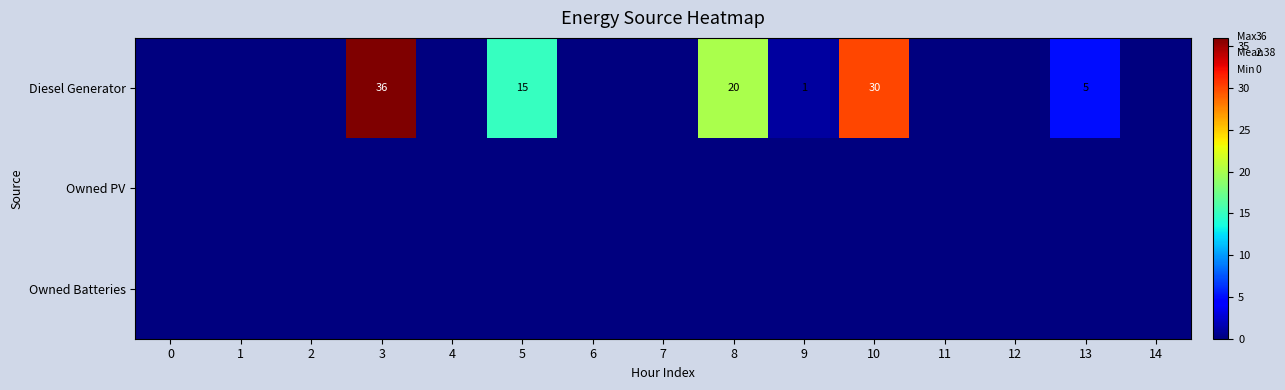

Between 1 and 14, which is larger?

1